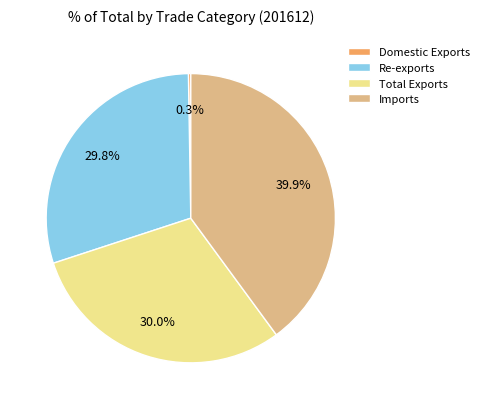

To the nearest percent, what percentage of the pie is Imports?

40%